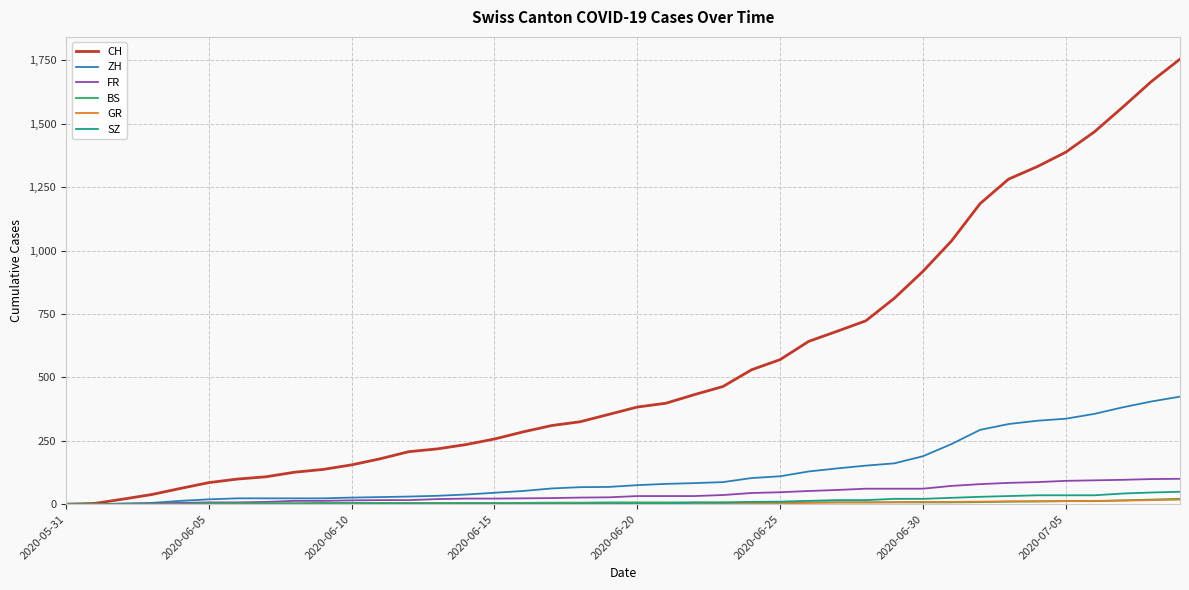

What is the greatest value displayed?

1755